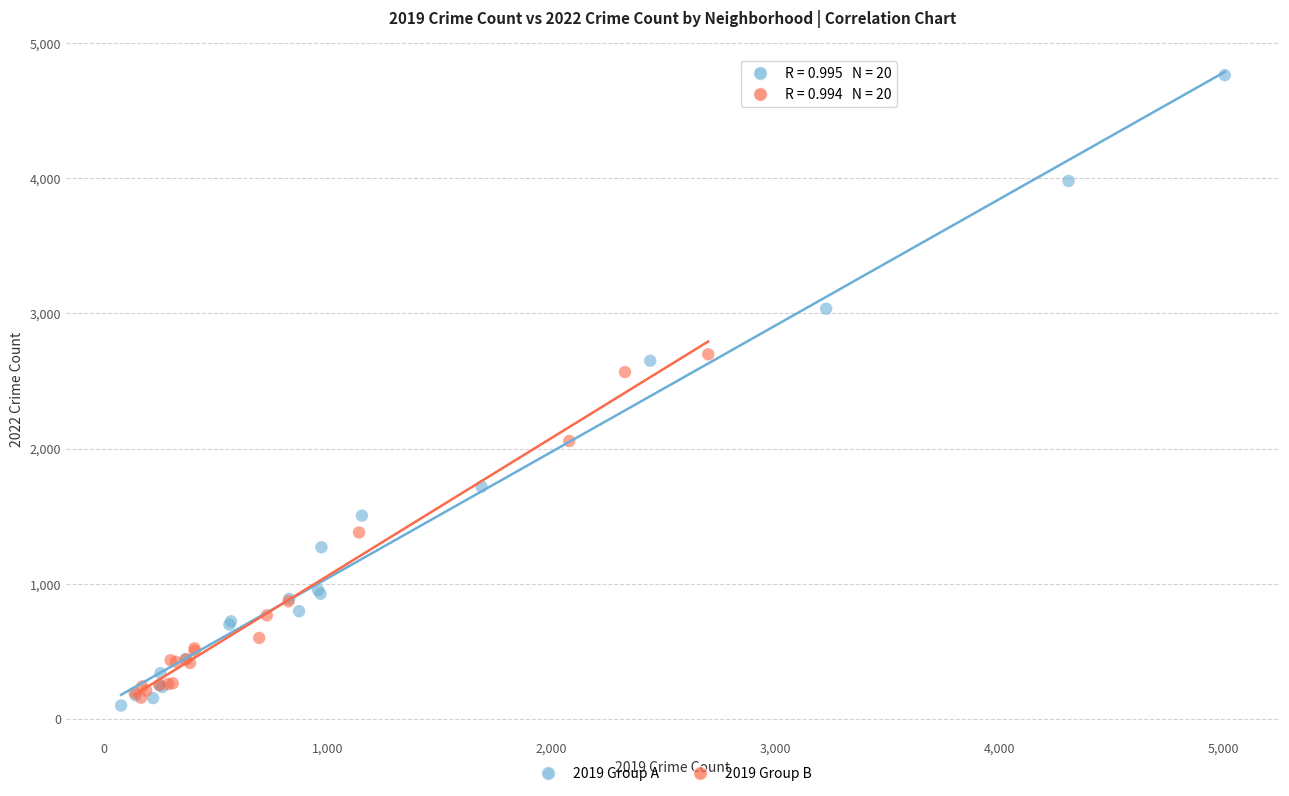

Which series contains the highest Y value?

2019 Group A